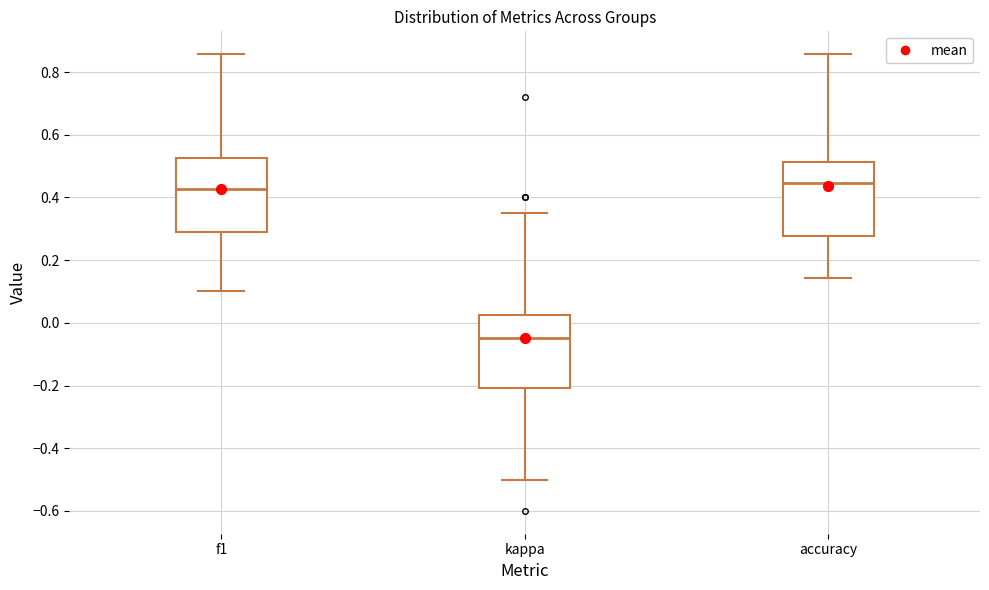

Which box has the lowest median line?

kappa